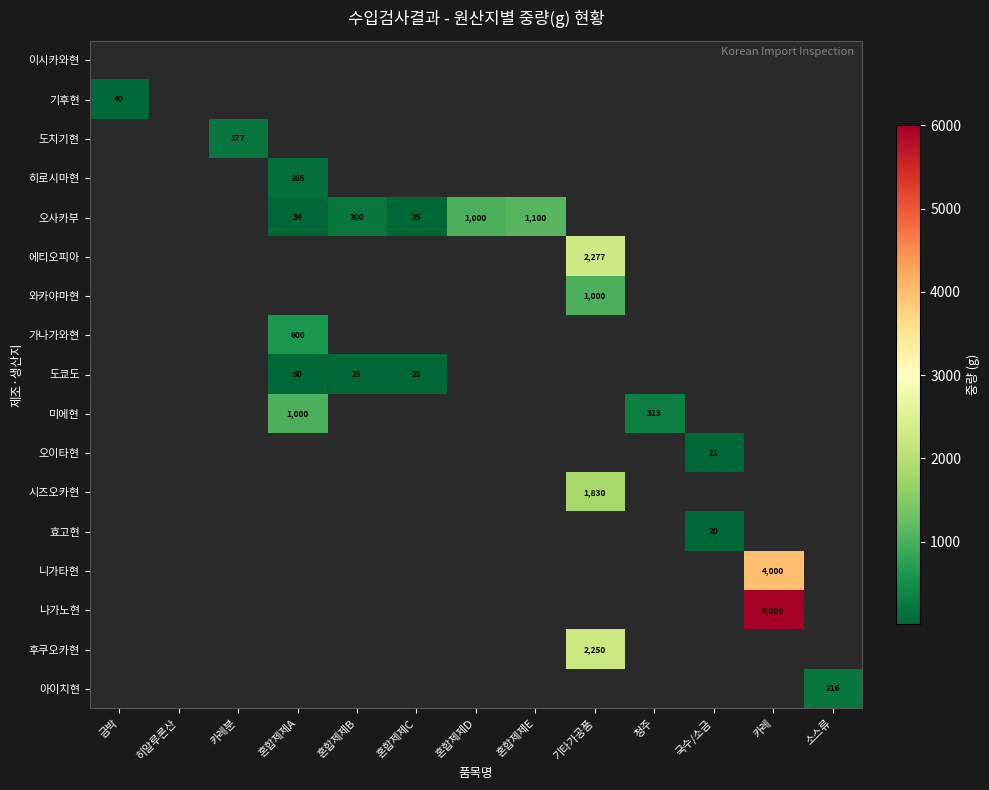

At which category does the chart reach its peak across all series?

카레